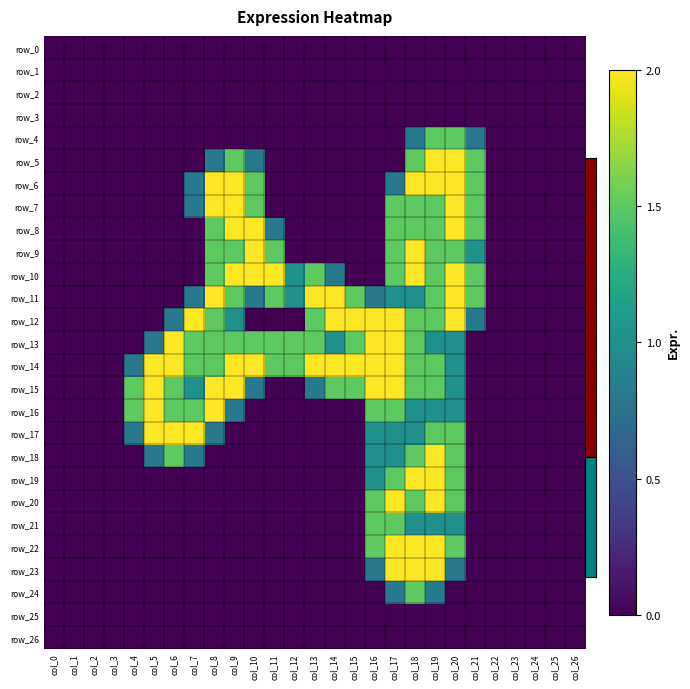

How many data points in row_9 are above 0?

9